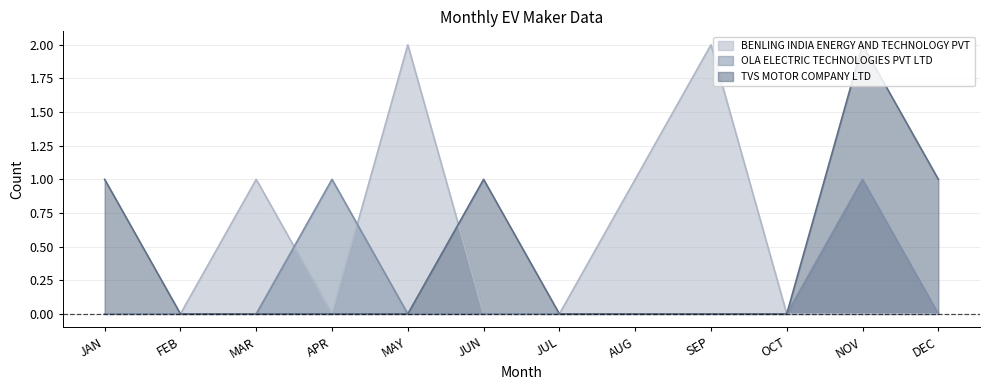

Which series has the largest range (max minus min)?

BENLING INDIA ENERGY AND TECHNOLOGY PVT